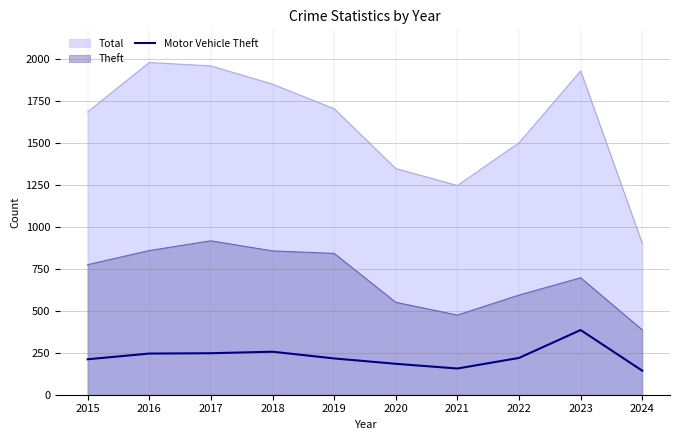

Which category has the lowest value across all series?

2024